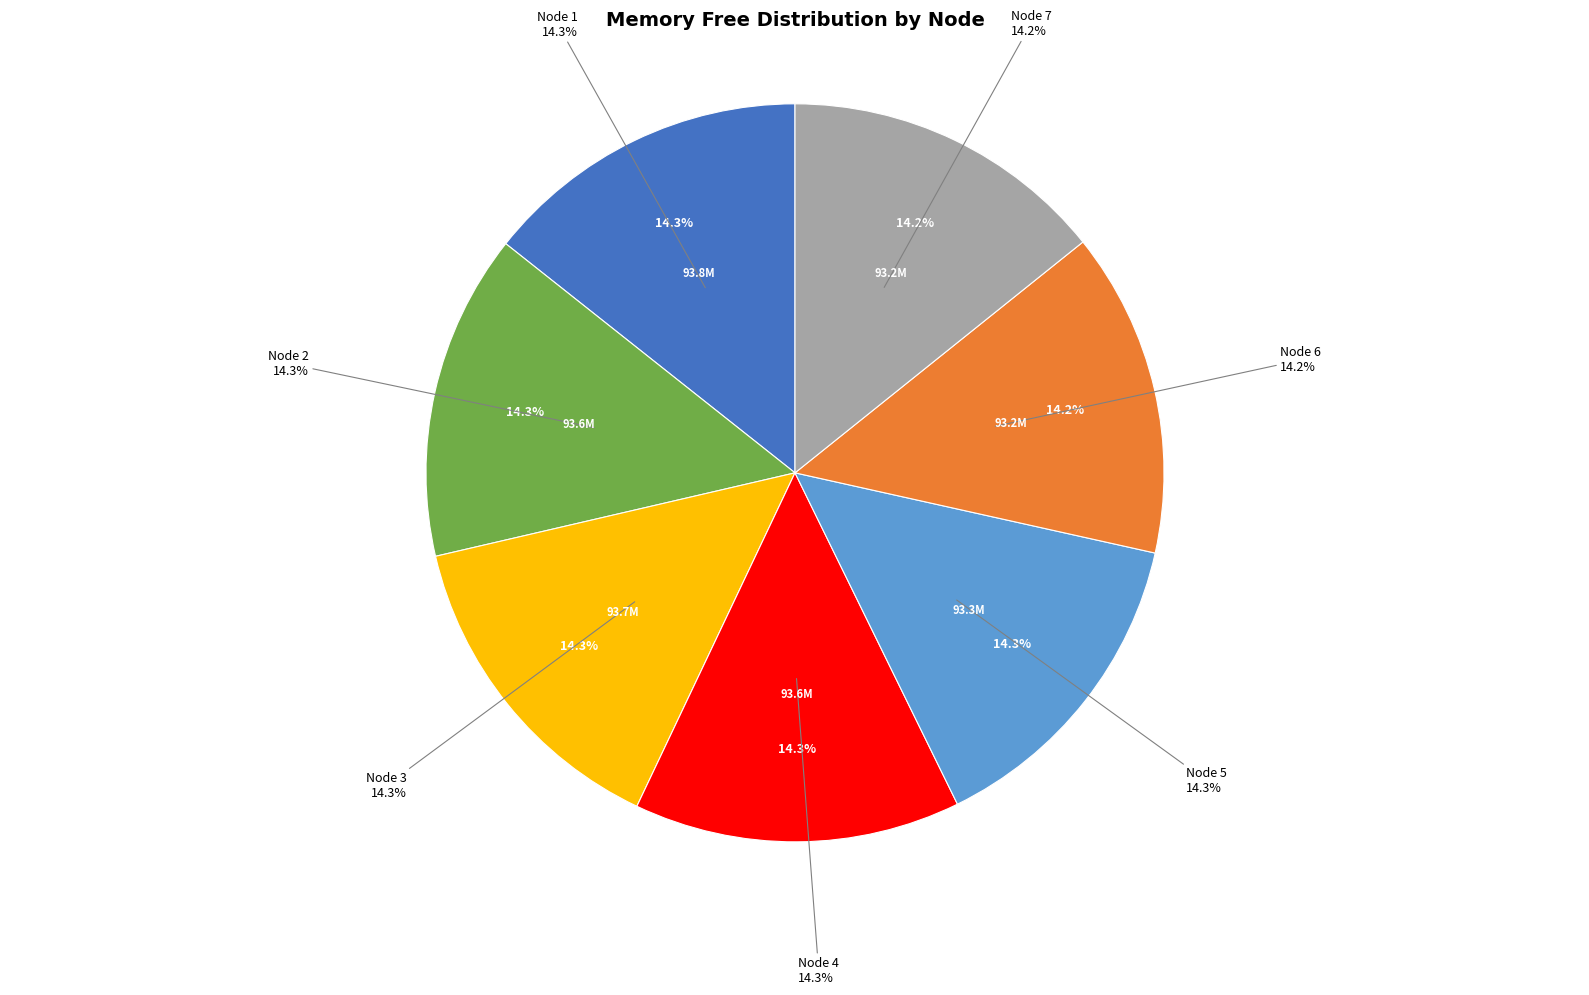

What is the change in value from Node 3 to Node 7?

-503392